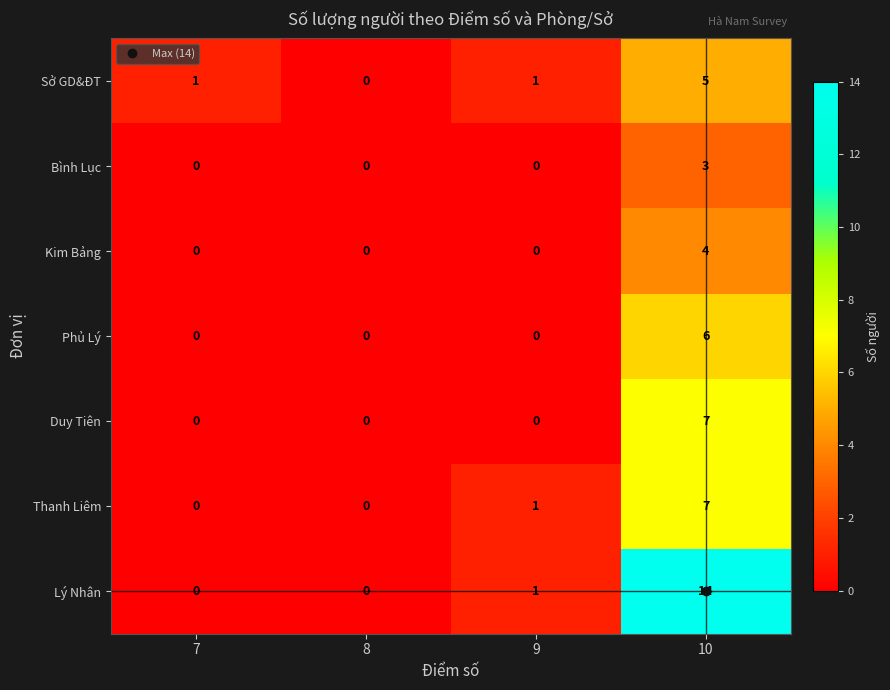

True or false: Duy Tiên has a value of 0 at 9.

True